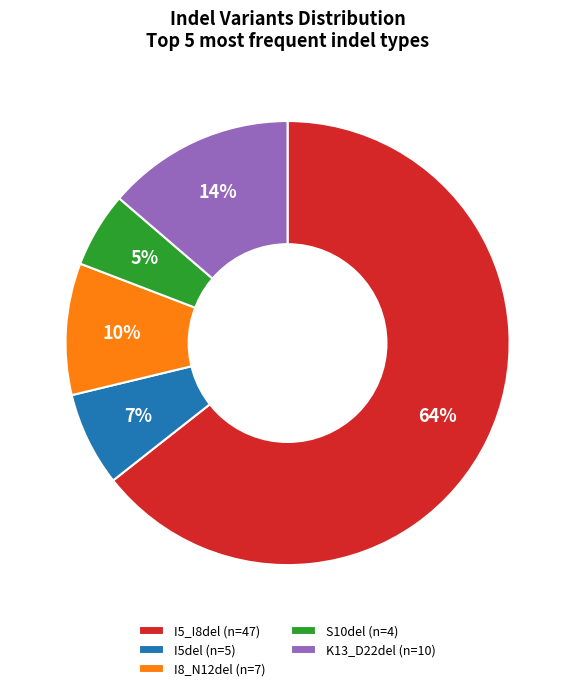

What percentage is the I5_I8del slice, to the nearest percent?

64%